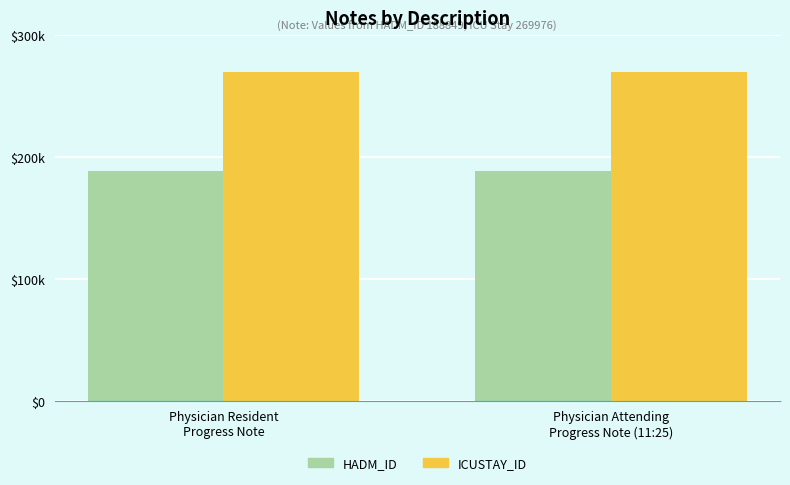

What are all the series names shown in the legend?

HADM_ID, ICUSTAY_ID